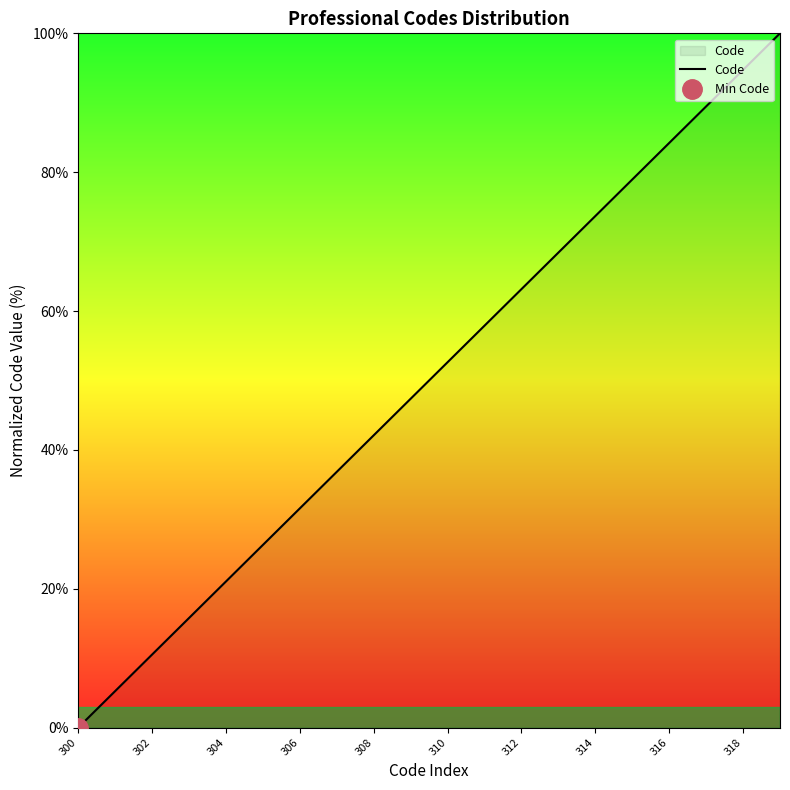

The value of Code at 312 is 111.2. True or false?

False